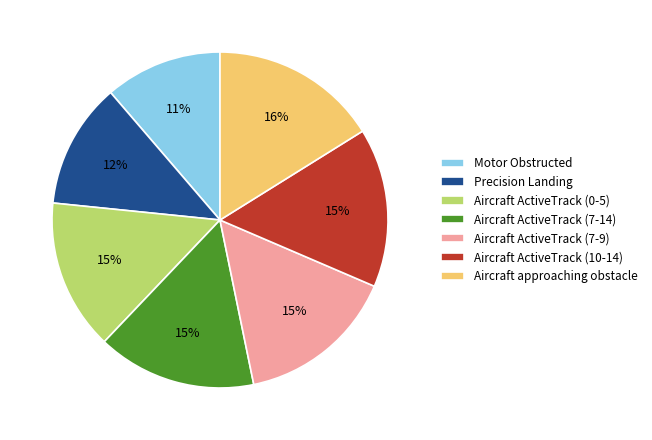

Combined, do Aircraft ActiveTrack (7-9) and Aircraft ActiveTrack (7-14) account for over 50%?

No